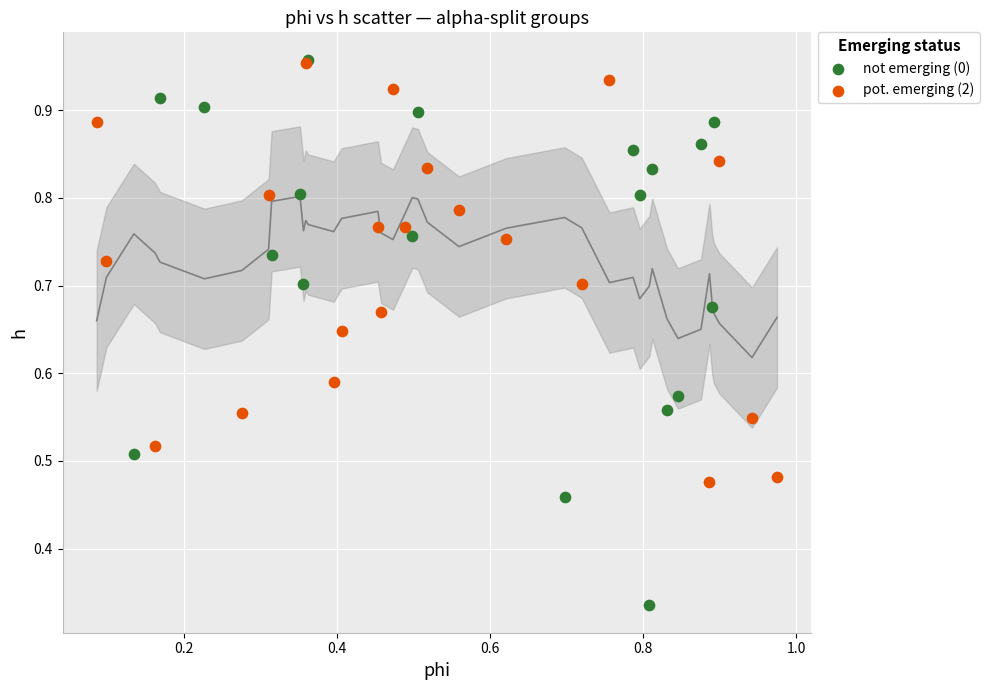

Which series has the widest spread of Y values?

not emerging (0)